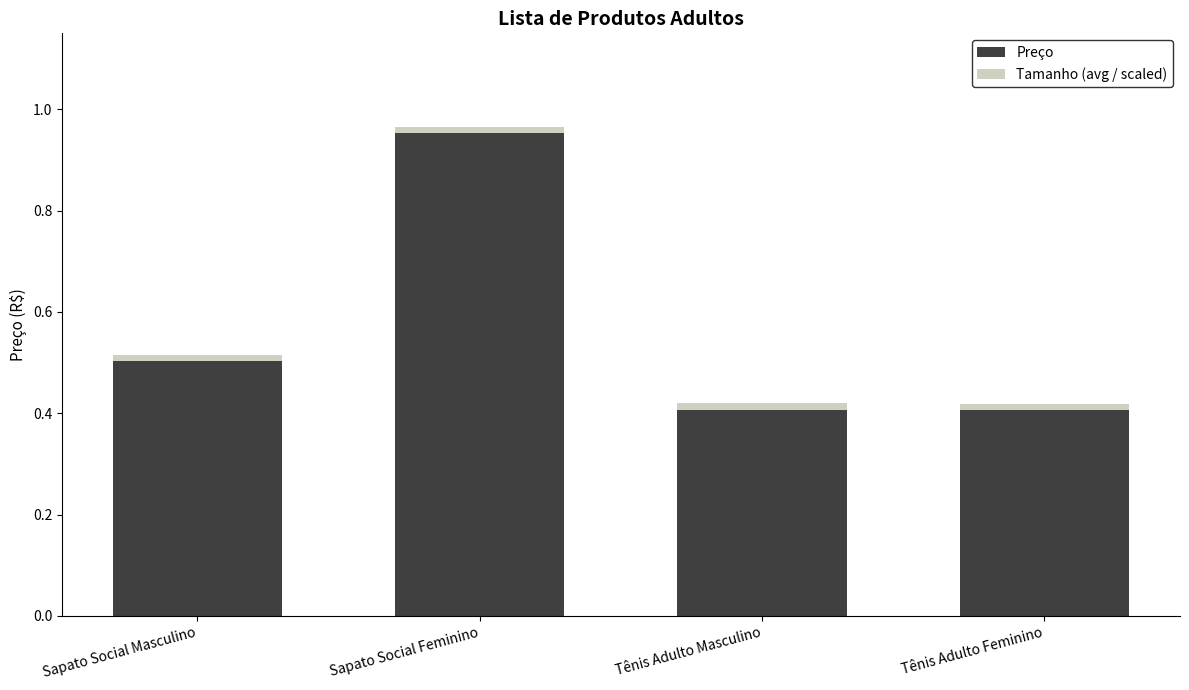

At which category is the sum across all series the highest?

Sapato Social Feminino